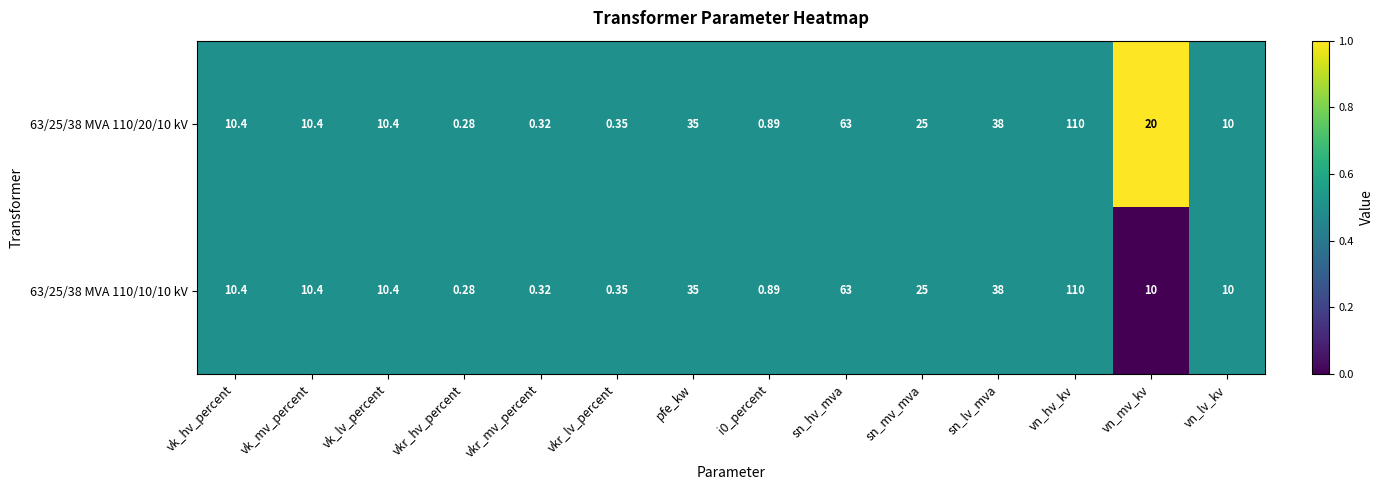

At which label does 63/25/38 MVA 110/10/10 kV reach its peak?

vn_hv_kv